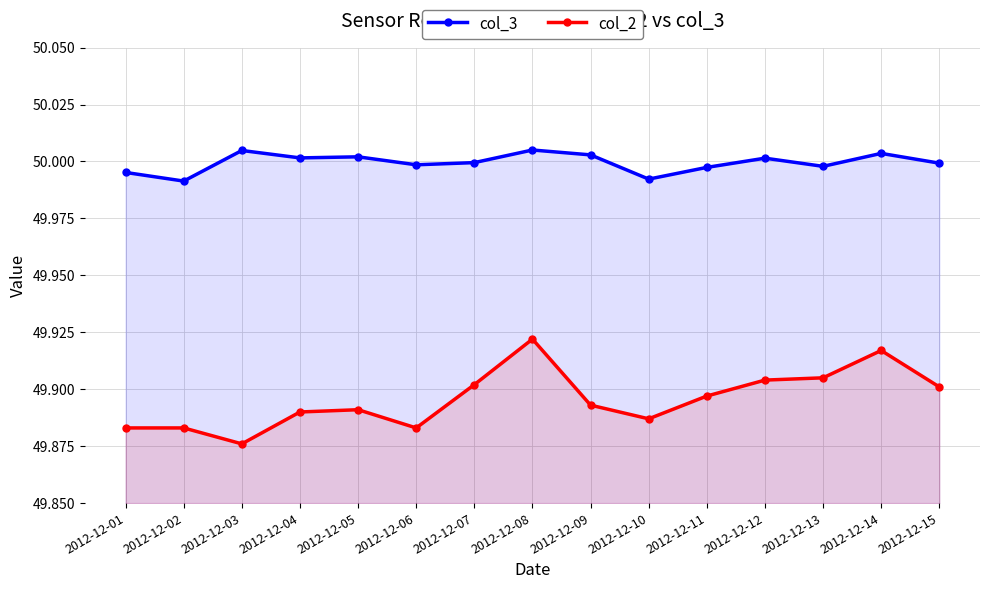

What is the sum of the col_2 values at 2012-12-09 and 2012-12-10?

99.8